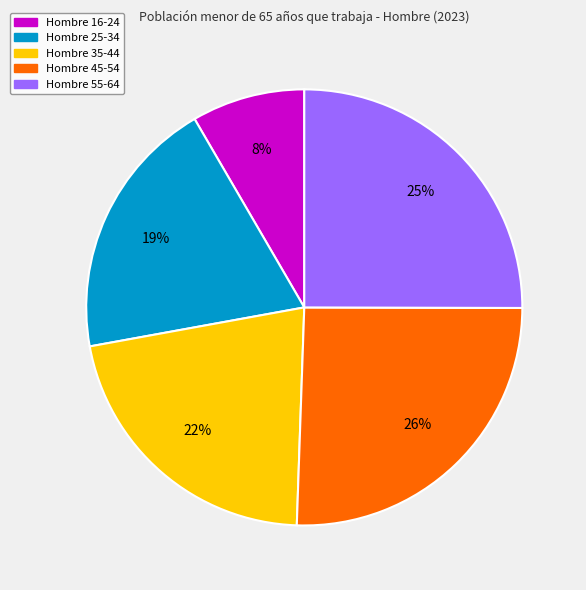

To the nearest percent, what is the average slice percentage?

20%